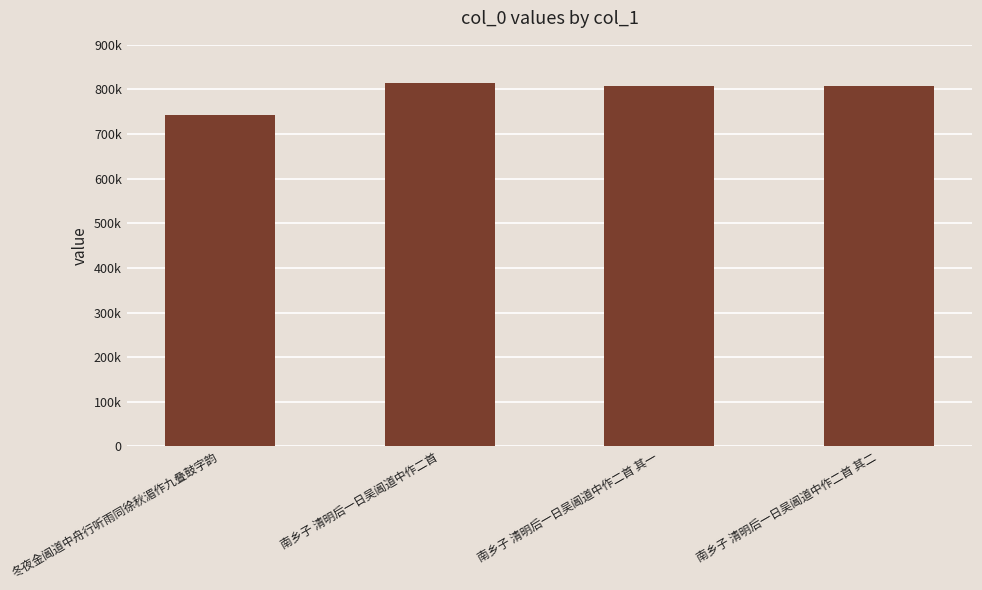

Does the chart contain any negative values?

No